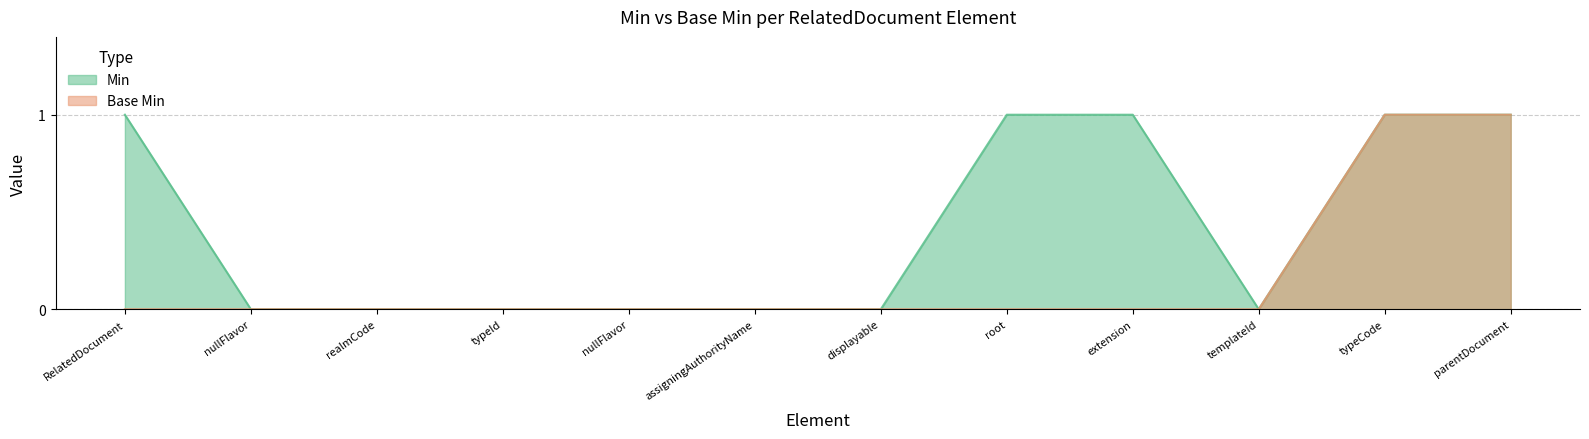

Count the number of categories in the chart.

12